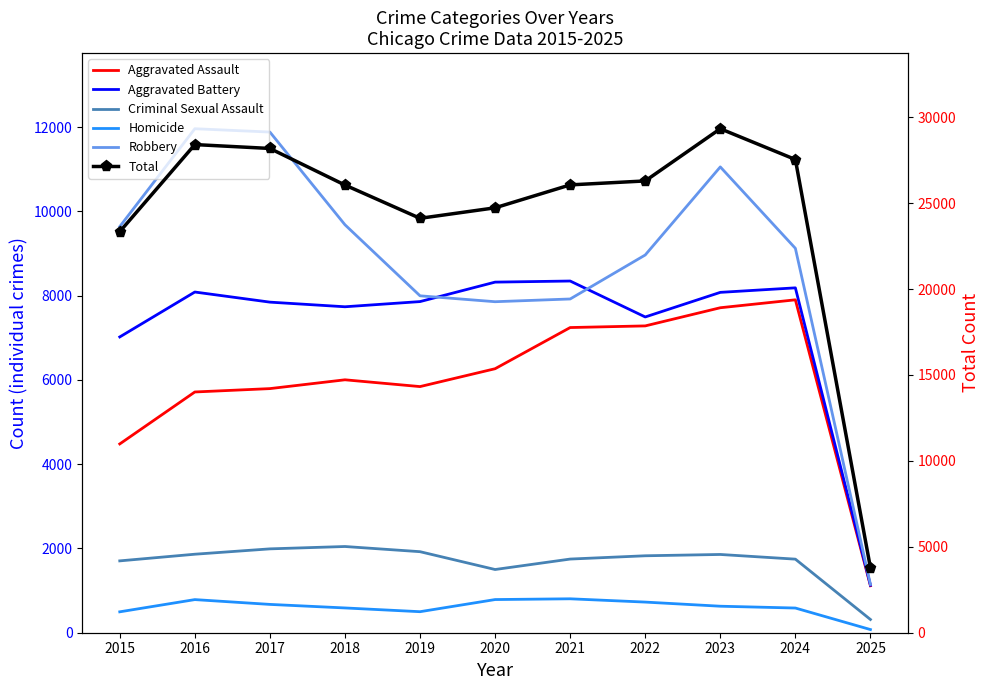

Reading right to left, what are all the values shown in this chart?

Aggravated Assault: 1115	7900	7712	7281	7242	6265	5841	6002	5793	5713	4480
Aggravated Battery: 1127	8184	8077	7493	8346	8320	7858	7735	7845	8085	7019
Criminal Sexual Assault: 314	1746	1857	1826	1748	1500	1923	2046	1990	1863	1705
Homicide: 75	586	629	727	805	787	499	588	672	786	496
Robbery: 1146	9122	11054	8964	7920	7855	7995	9681	11881	11960	9638
Total: 3777	27538	29329	26291	26061	24727	24116	26052	28181	28407	23338